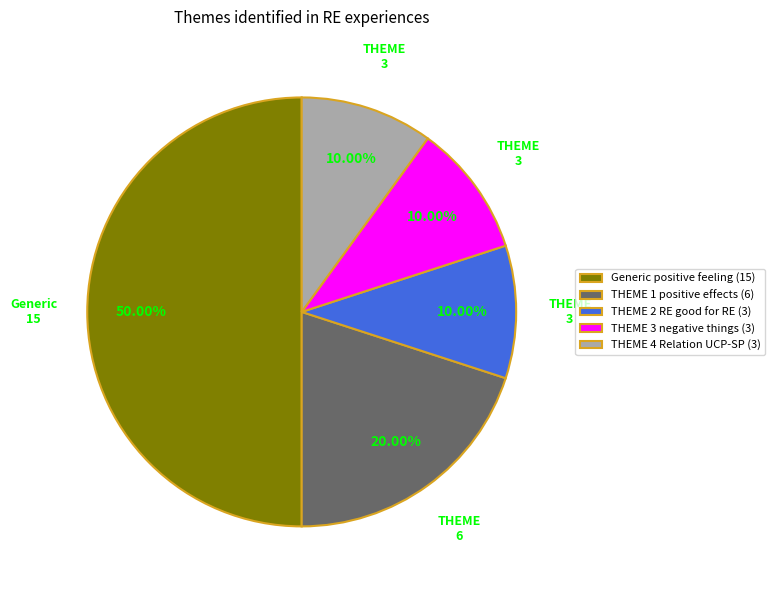

How many segments does this pie chart have?

5